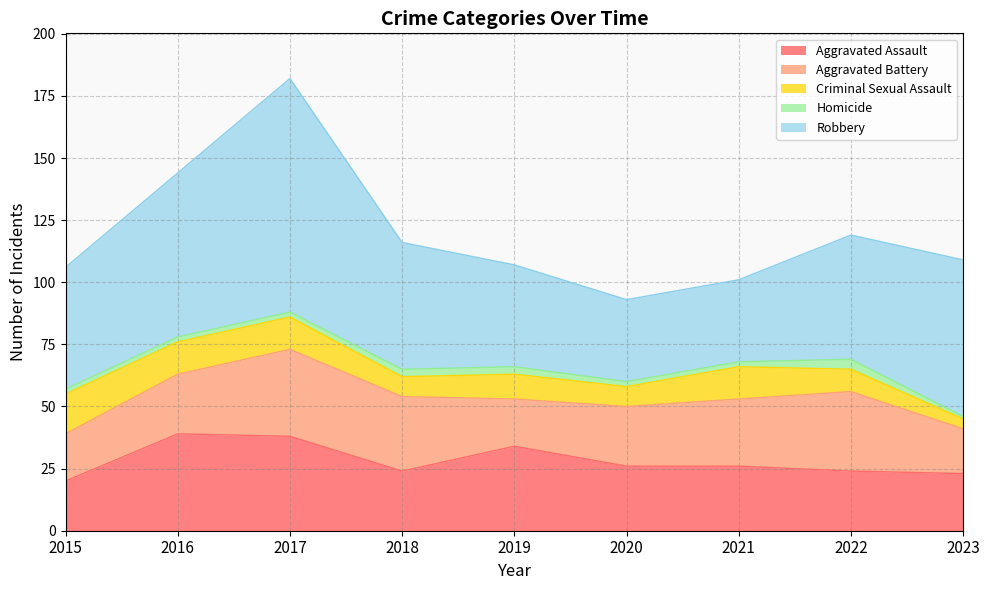

At which label does Homicide first exceed 2?

2018